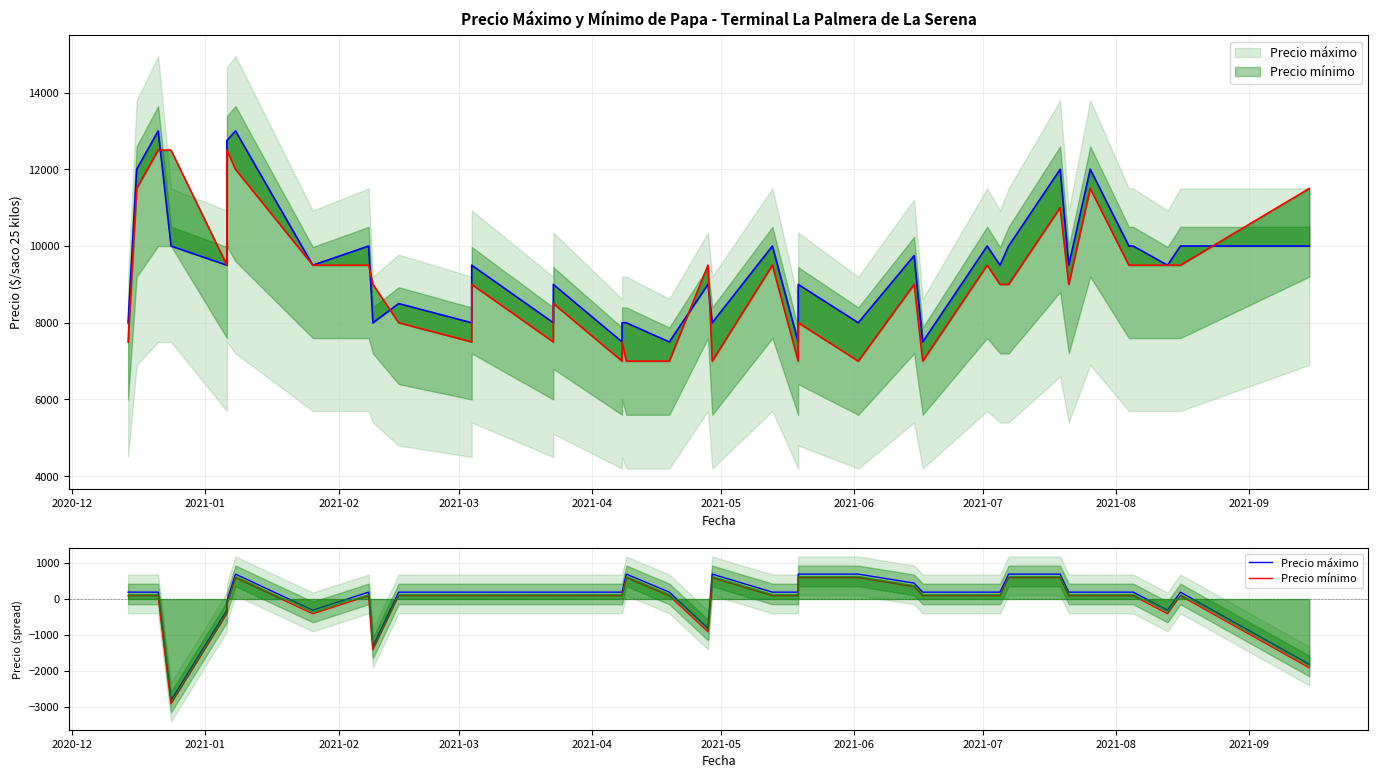

At which category does Precio mínimo reach its first local valley?

2021-03